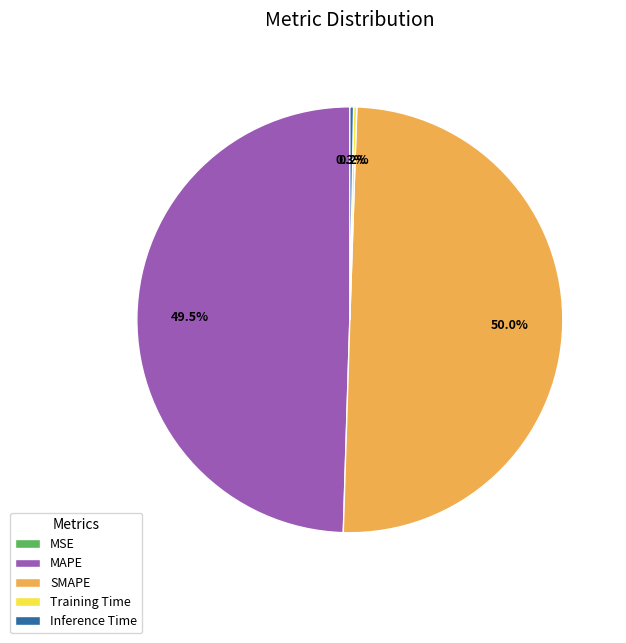

Approximately how many times larger is the value at MAPE compared to SMAPE?

1.0